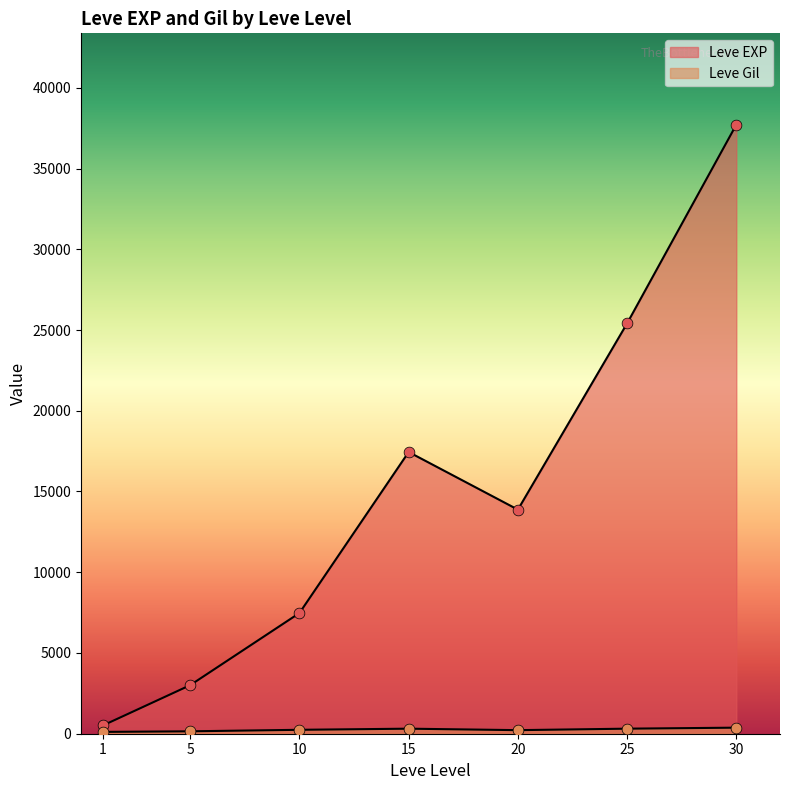

What are all the series names shown in the legend?

Leve EXP, Leve Gil